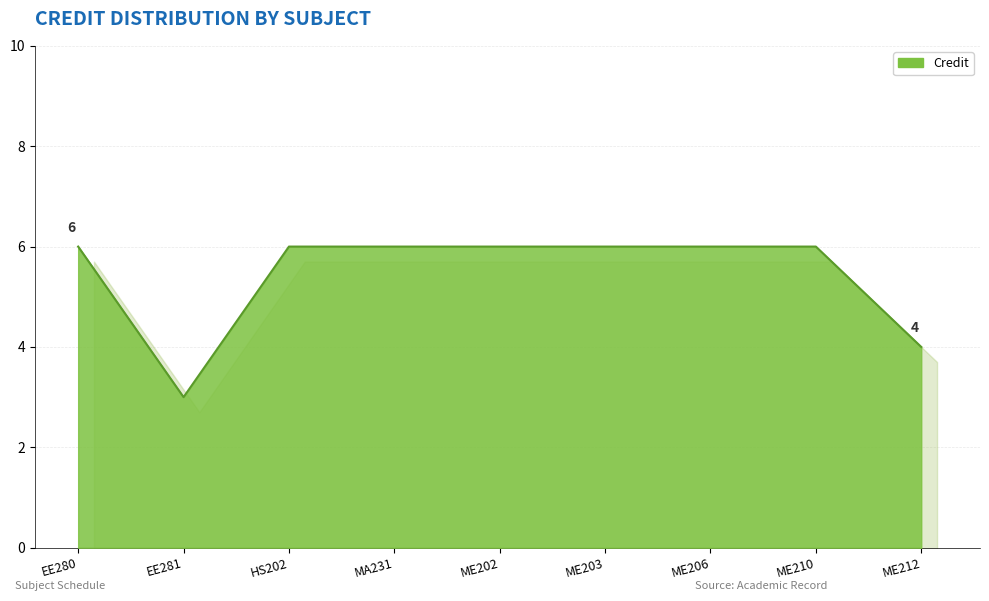

List the labels in order of value, smallest first.

EE281, ME212, EE280, HS202, MA231, ME202, ME203, ME206, ME210